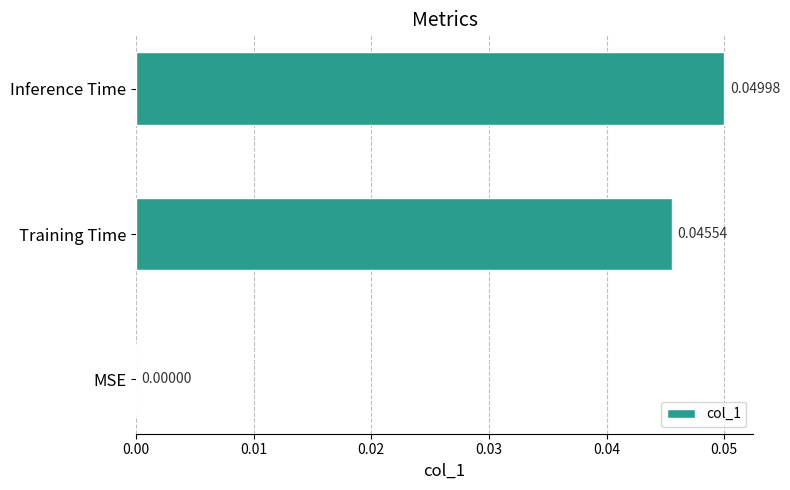

Between Training Time and Inference Time, which is larger?

Inference Time